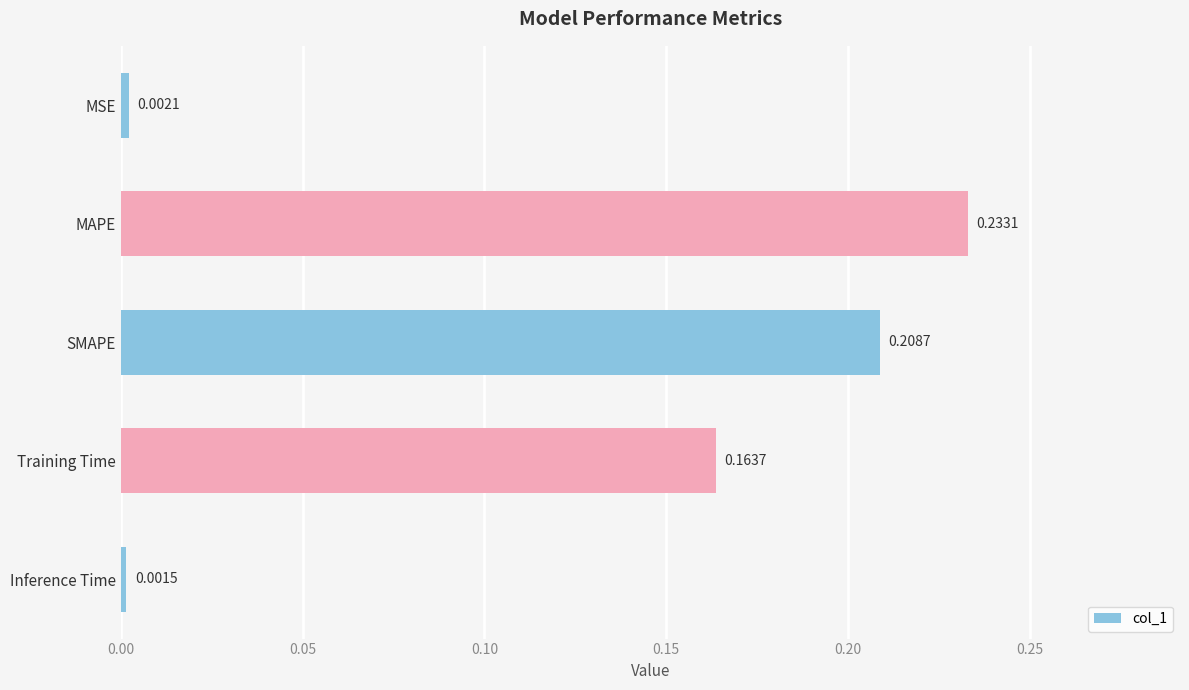

What is the label of the 5th bar from the bottom?

MSE